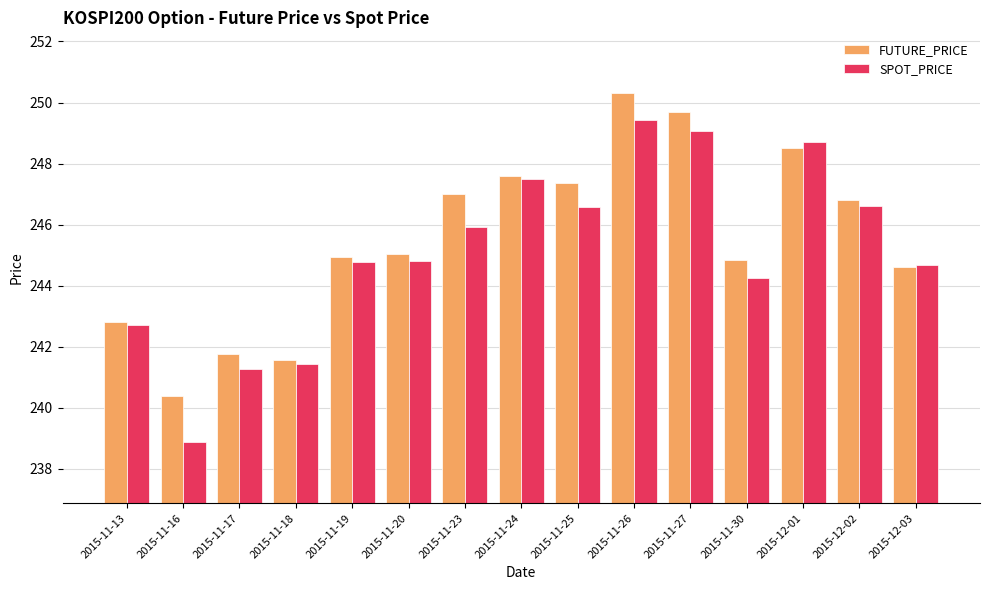

What is the difference between the maximum and minimum values in the SPOT_PRICE series?

10.6